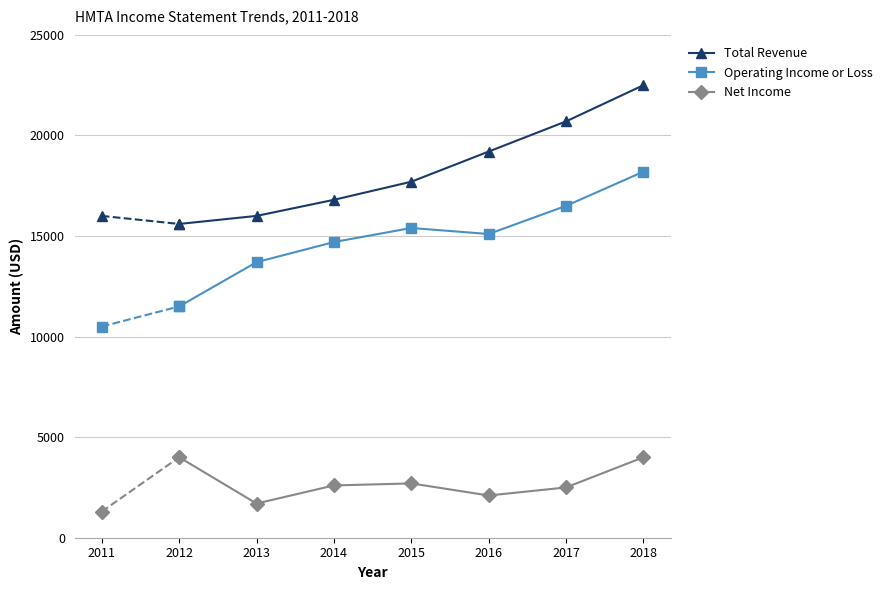

Rank the series by their maximum value, from highest to lowest.

Total Revenue, Operating Income or Loss, Net Income